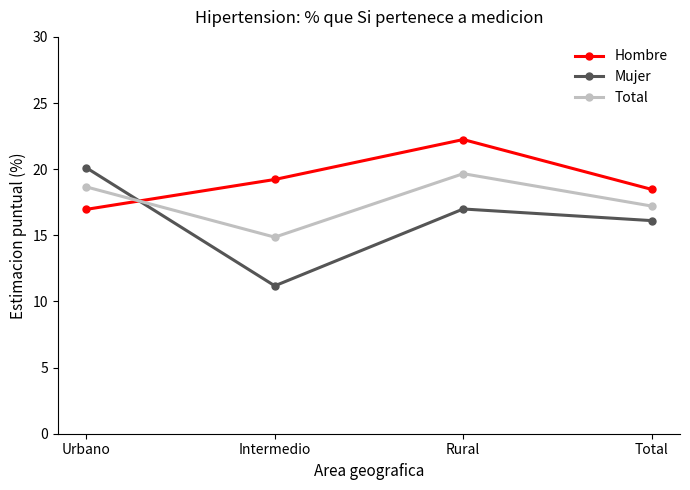

True or false: Mujer has a value of 16.1 at Total.

True